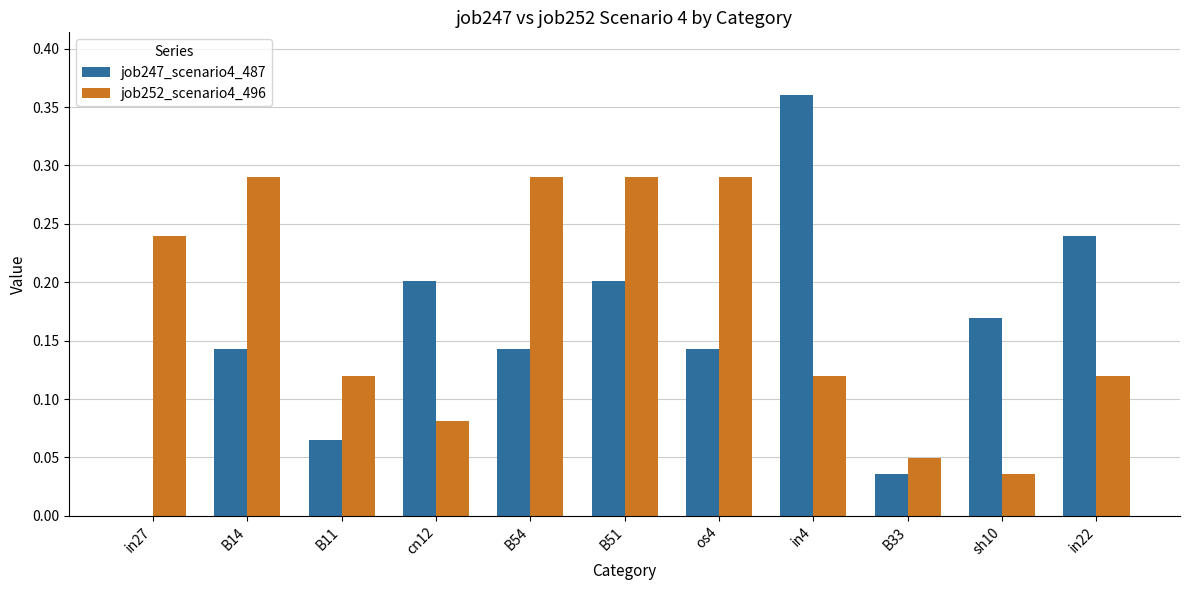

How many groups of bars are there?

11